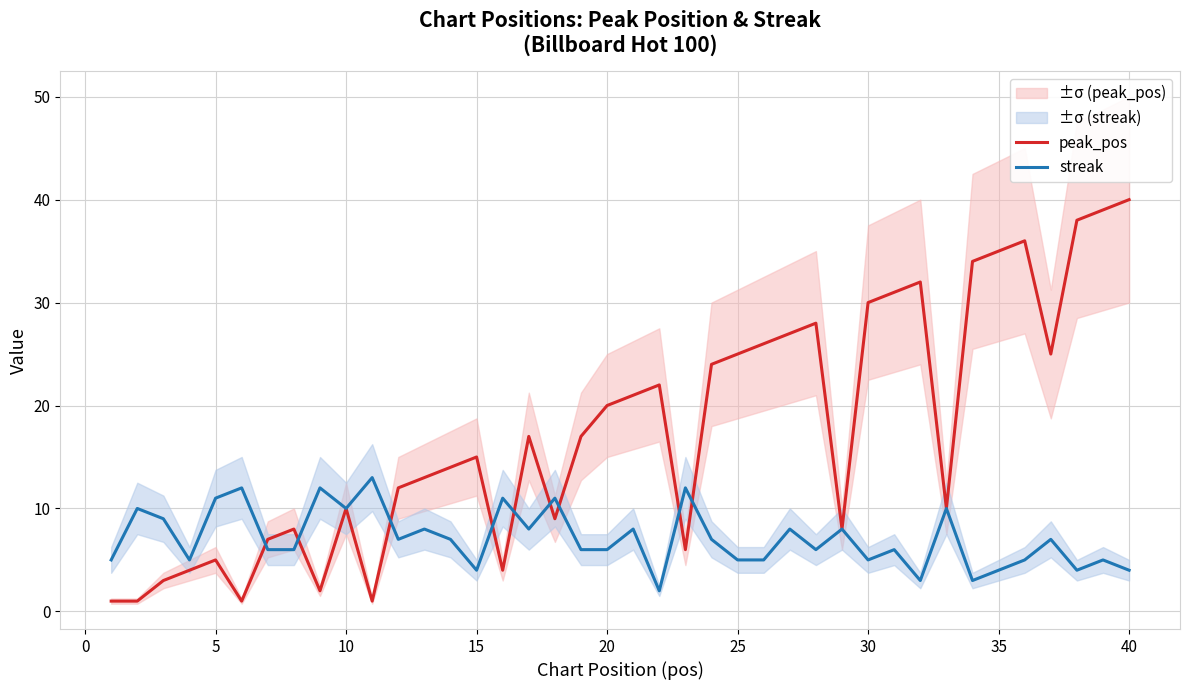

Is it true that streak equals 5 at 25?

True